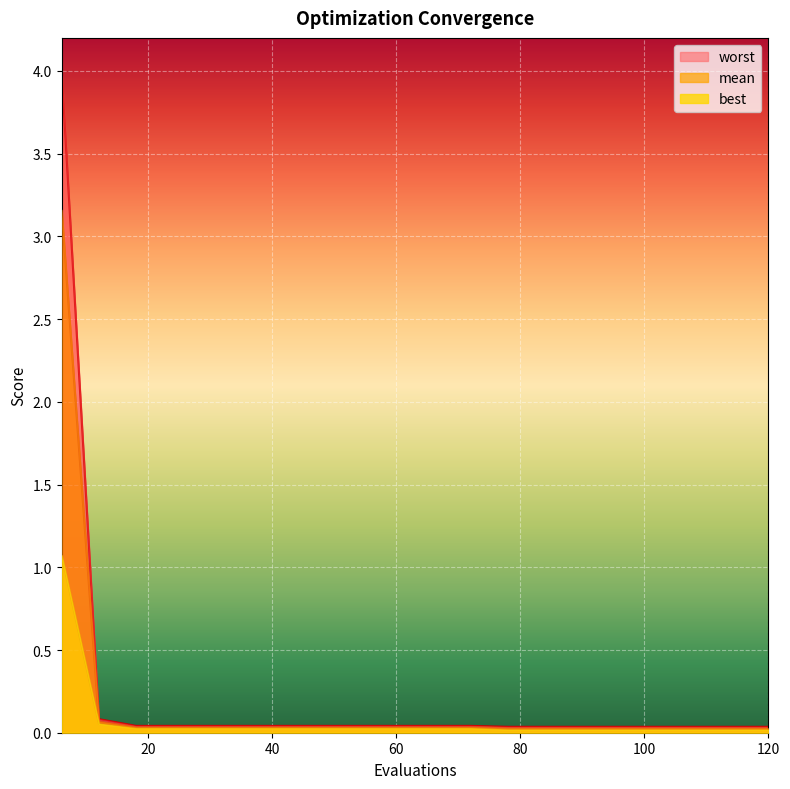

Rank the series at 78 from highest to lowest value.

worst, mean, best